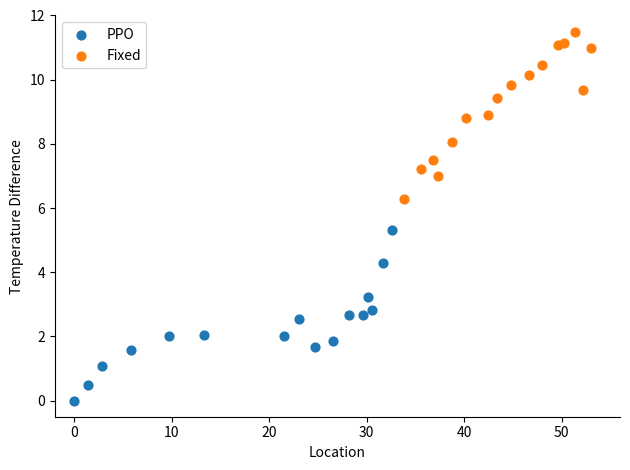

Which series reaches the maximum Y coordinate?

Fixed